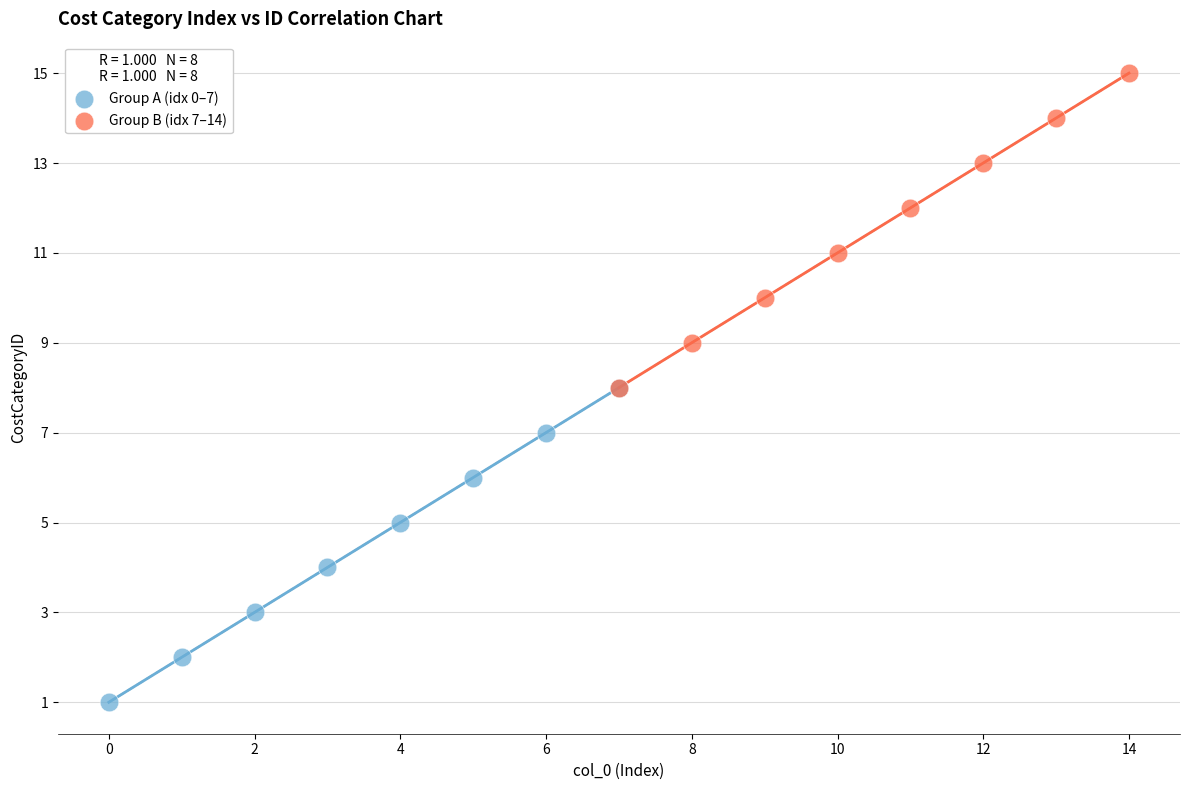

Which series contains the highest Y value?

Group B (idx 7–14)